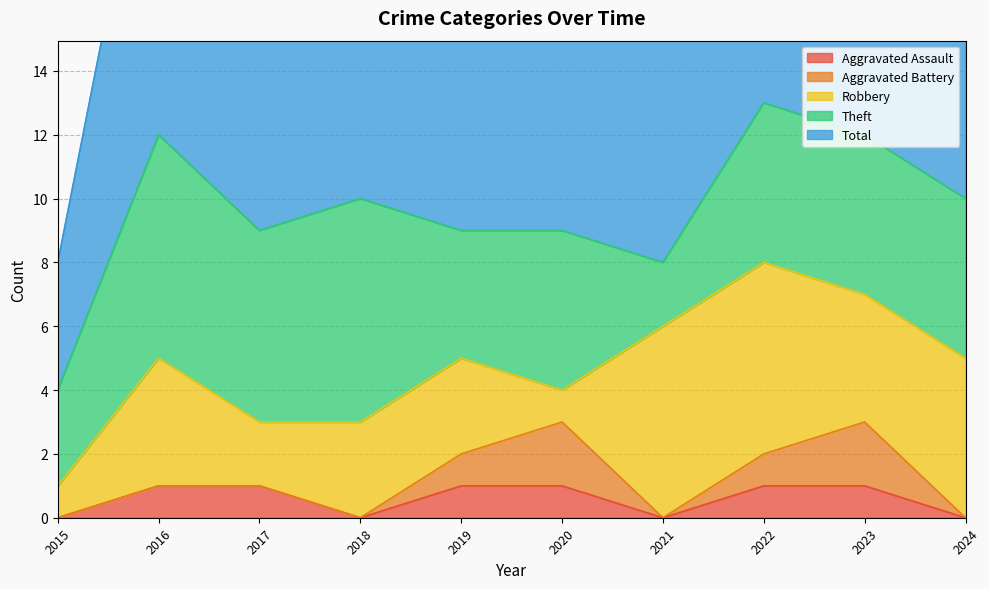

The value of Aggravated Battery at 2018 is 0. True or false?

True